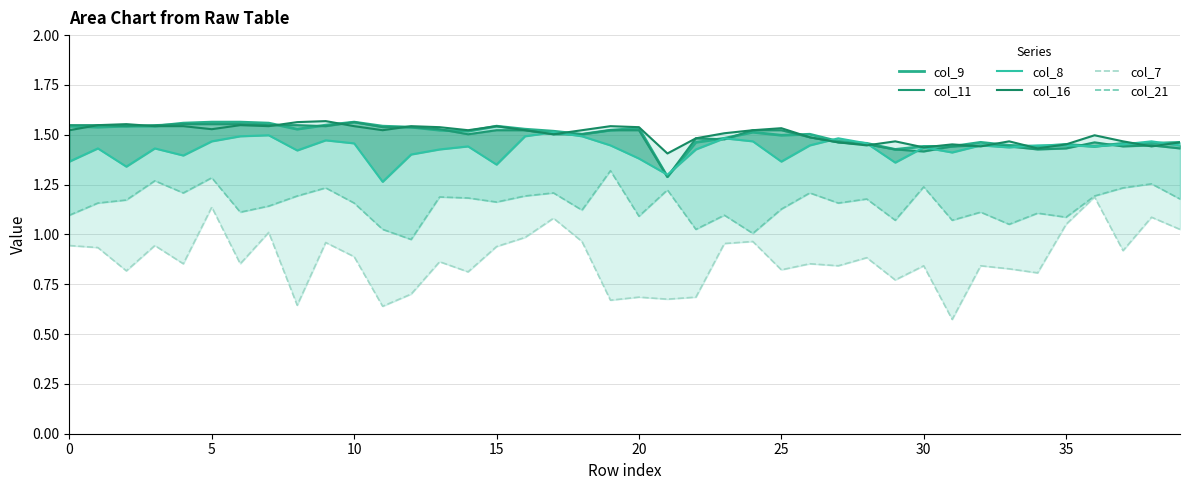

After their last crossing, which series has the higher values: col_11 or col_16?

col_16